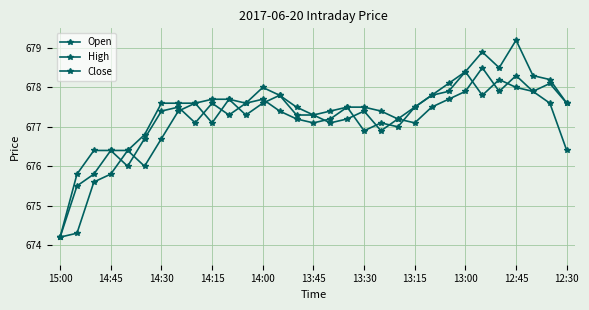

Reading right to left, what are all the values shown in this chart?

Open: 676.4	677.6	677.9	678.0	678.2	677.8	678.4	677.9	677.8	677.5	677.0	677.1	676.9	677.5	677.2	677.1	677.2	677.4	677.7	677.6	677.3	677.6	677.1	677.5	677.4	676.7	676.0	676.4	675.8	675.5	674.2
High: 677.6	678.2	678.3	679.2	678.5	678.9	678.4	678.1	677.8	677.5	677.2	677.4	677.5	677.5	677.4	677.3	677.5	677.8	678.0	677.6	677.7	677.7	677.6	677.6	677.6	676.8	676.4	676.4	676.4	675.8	674.2
Close: 677.6	678.1	677.9	678.3	677.9	678.5	677.9	677.7	677.5	677.1	677.2	676.9	677.4	677.2	677.1	677.3	677.3	677.8	677.6	677.3	677.7	677.1	677.6	677.4	676.7	676.0	676.4	675.8	675.6	674.3	674.2